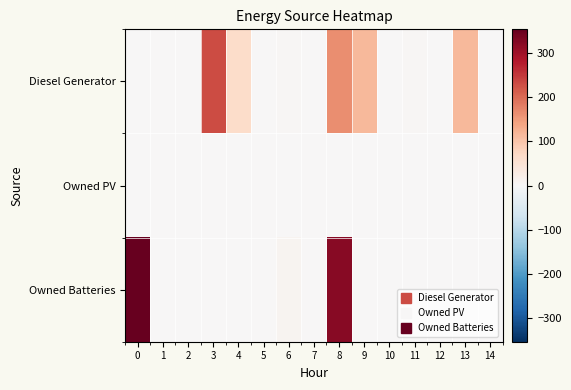

Reading left to right, transcribe all the data shown in this chart.

Diesel Generator: 0=0	1=0	2=0	3=229	4=64	5=0	6=3	7=0	8=165	9=114	10=0	11=3	12=0	13=114	14=0
Owned PV: 0=0	1=0	2=0	3=0	4=0	5=0	6=0	7=0	8=0	9=0	10=0	11=0	12=0	13=0	14=0
Owned Batteries: 0=353	1=0	2=0	3=0	4=0	5=0	6=10	7=0	8=321	9=2	10=0	11=0	12=0	13=0	14=0